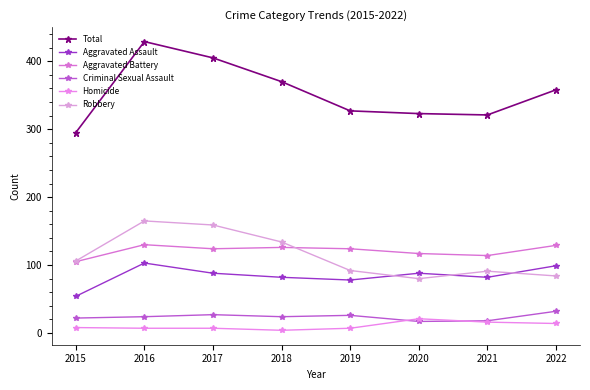

At how many categories does at least one series exceed 238?

8